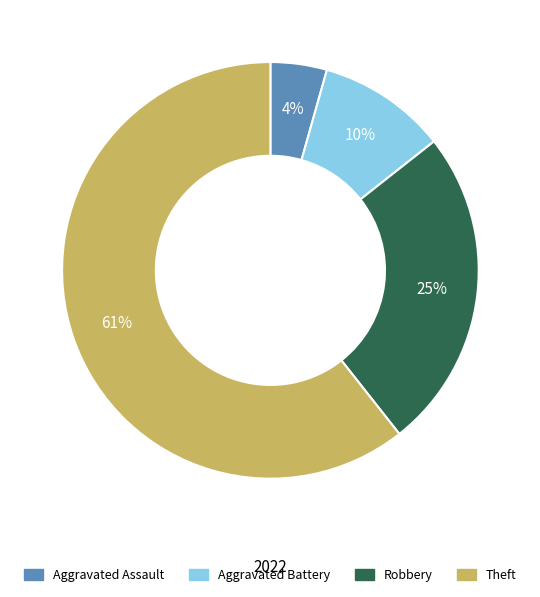

Count the number of slices in the pie.

4